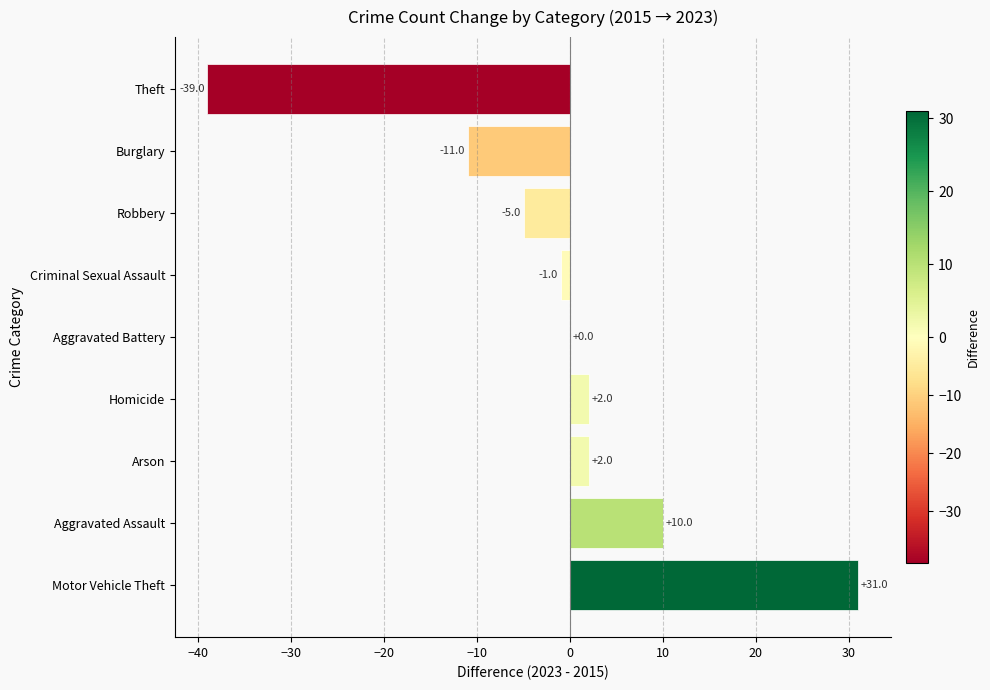

What is the average value?

-1